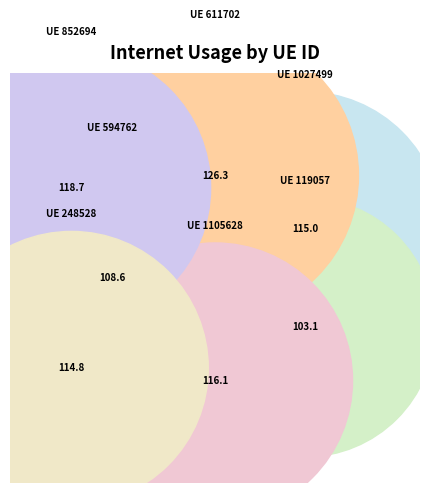

How much of the chart is everything except 248528?

85.7%